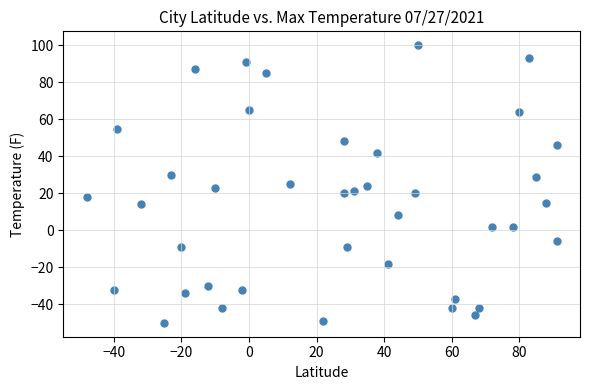

What is the range of Y values (max minus min)?

150